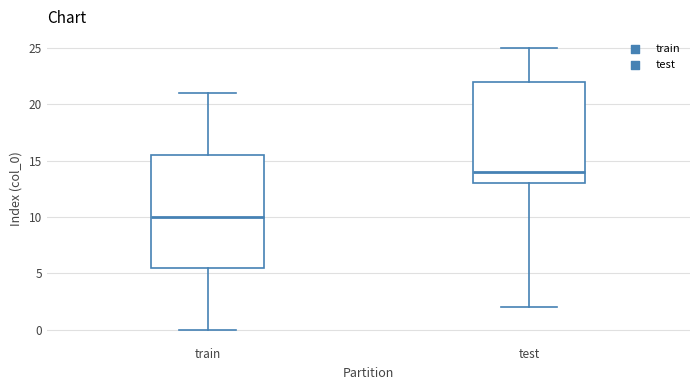

Comparing the boxes themselves (not the whiskers), which one is the tallest?

train